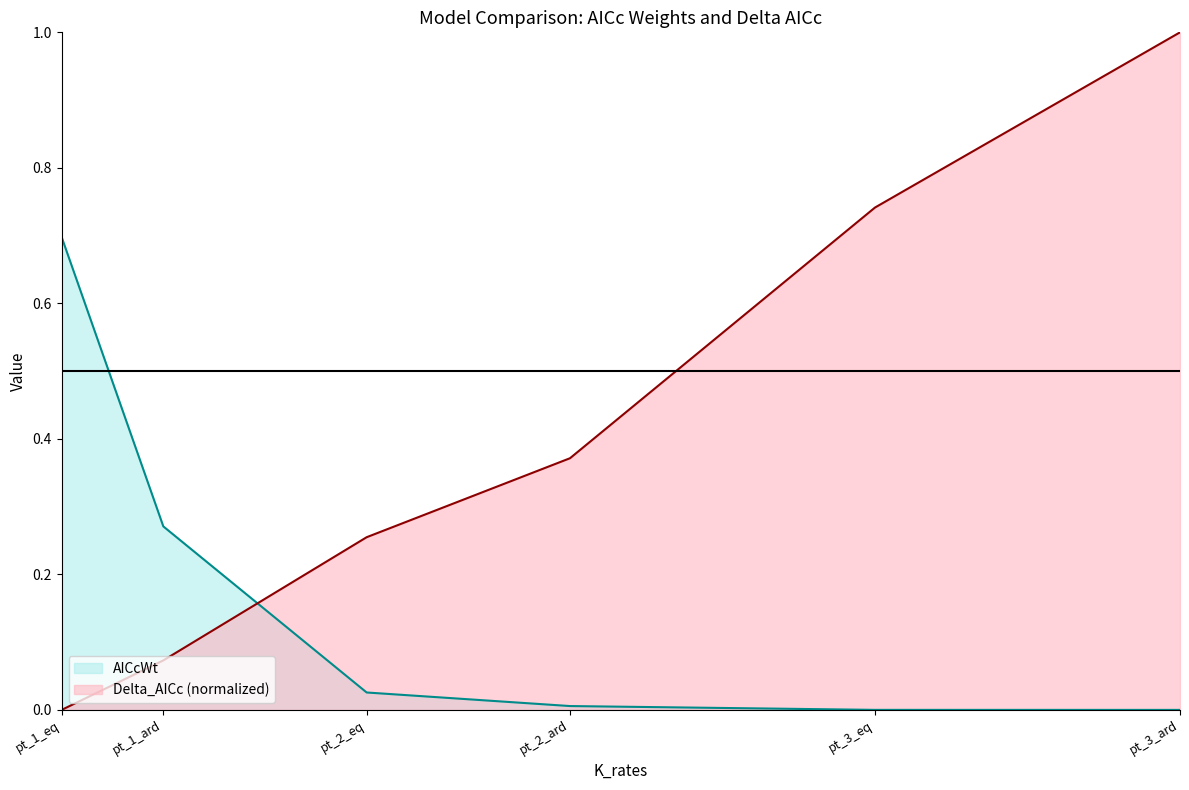

Which series has the largest range (max minus min)?

Delta_AICc line